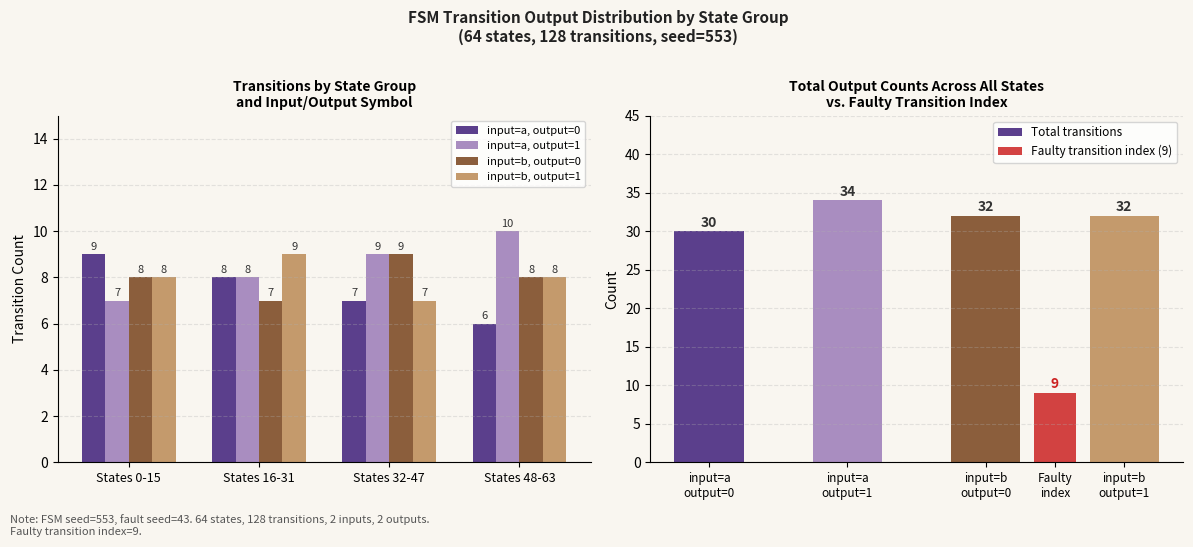

Which series has the largest range (max minus min)?

Total transitions